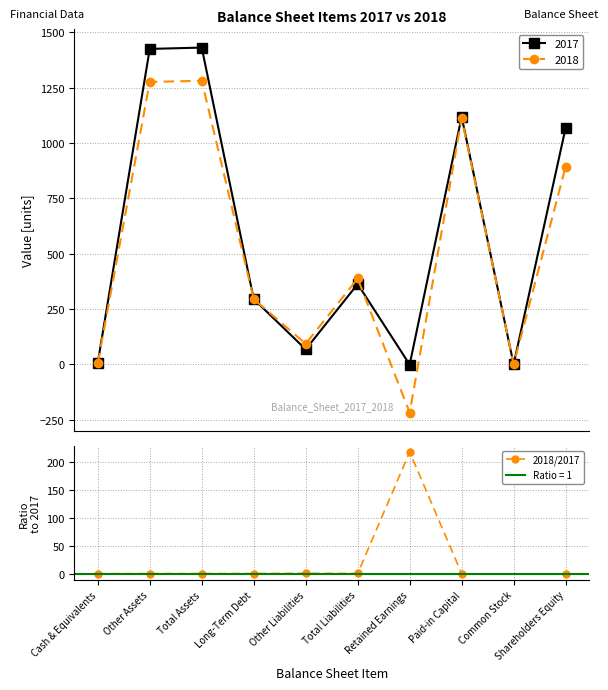

True or false: 2017 has more than 1 points higher than both neighbors.

True